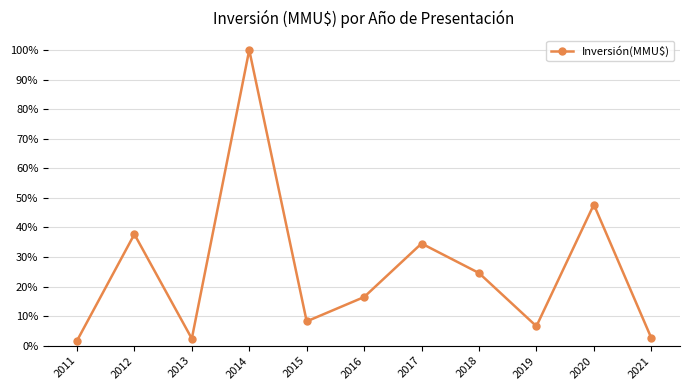

Is this an area chart (filled region under the line)?

No